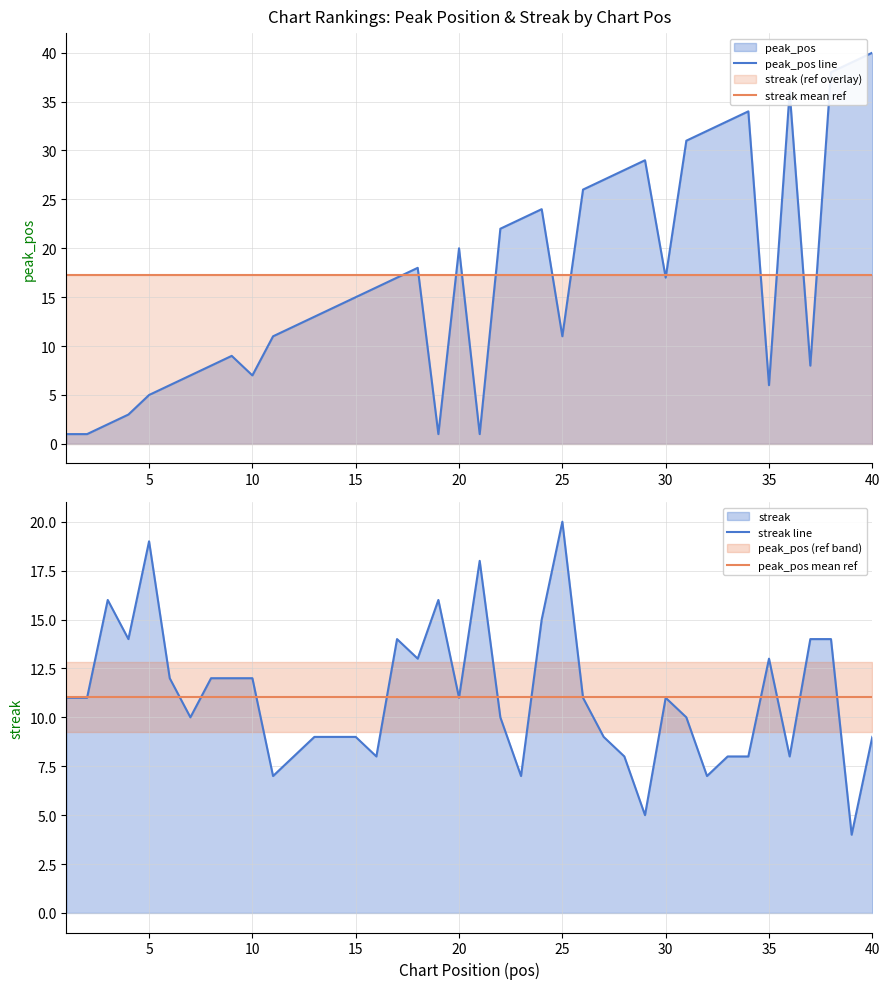

True or false: peak_pos line has a value of 6.0 at 35.

True